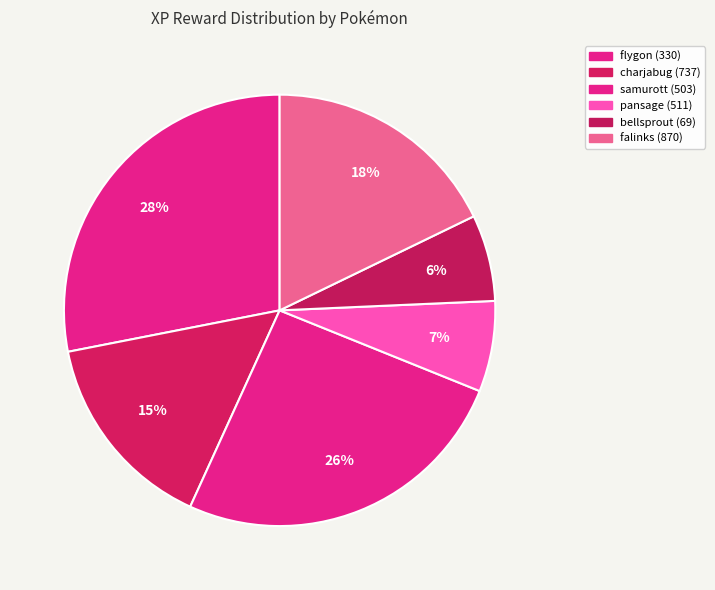

Which category has the biggest portion of the pie?

flygon (330)